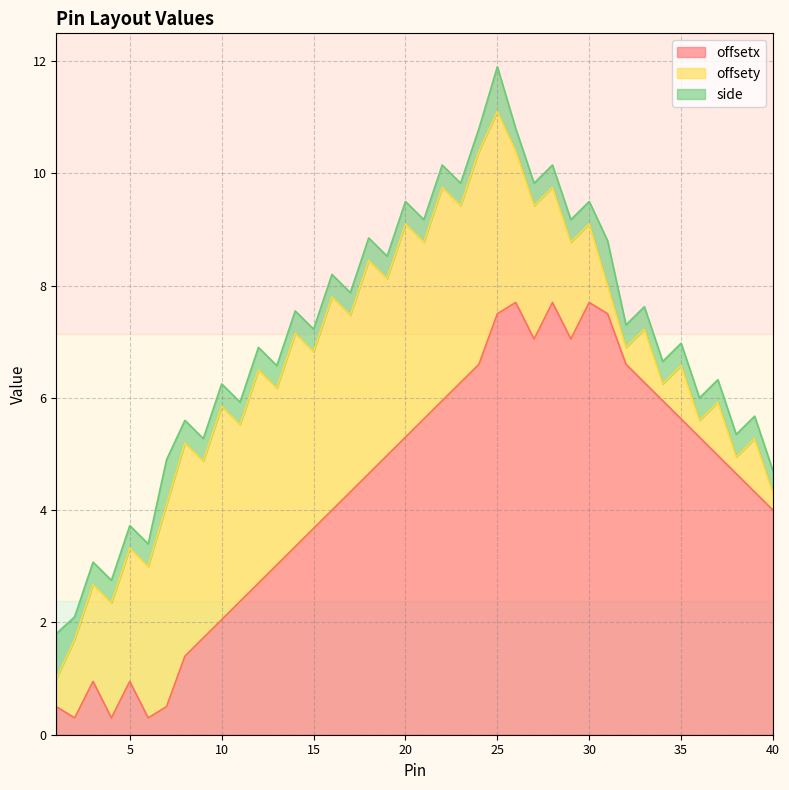

Where is offsetx nearest to the value 4?

16